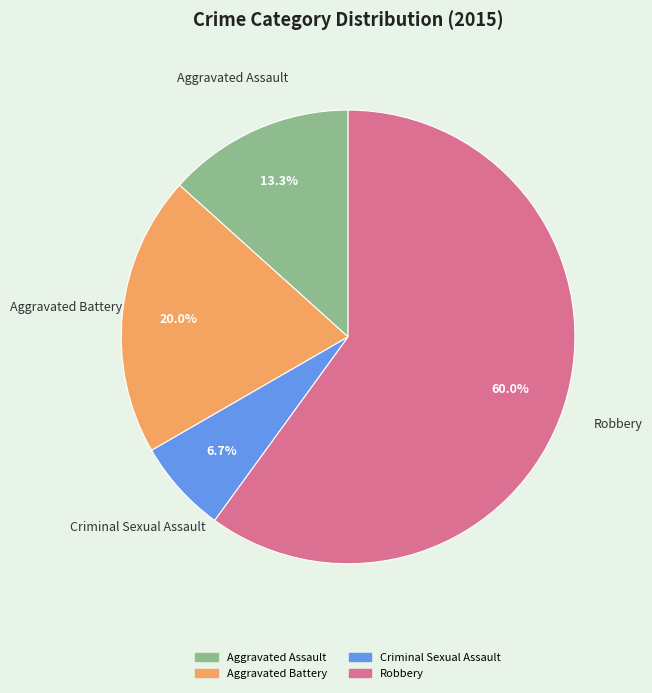

Which slice is the largest?

Robbery